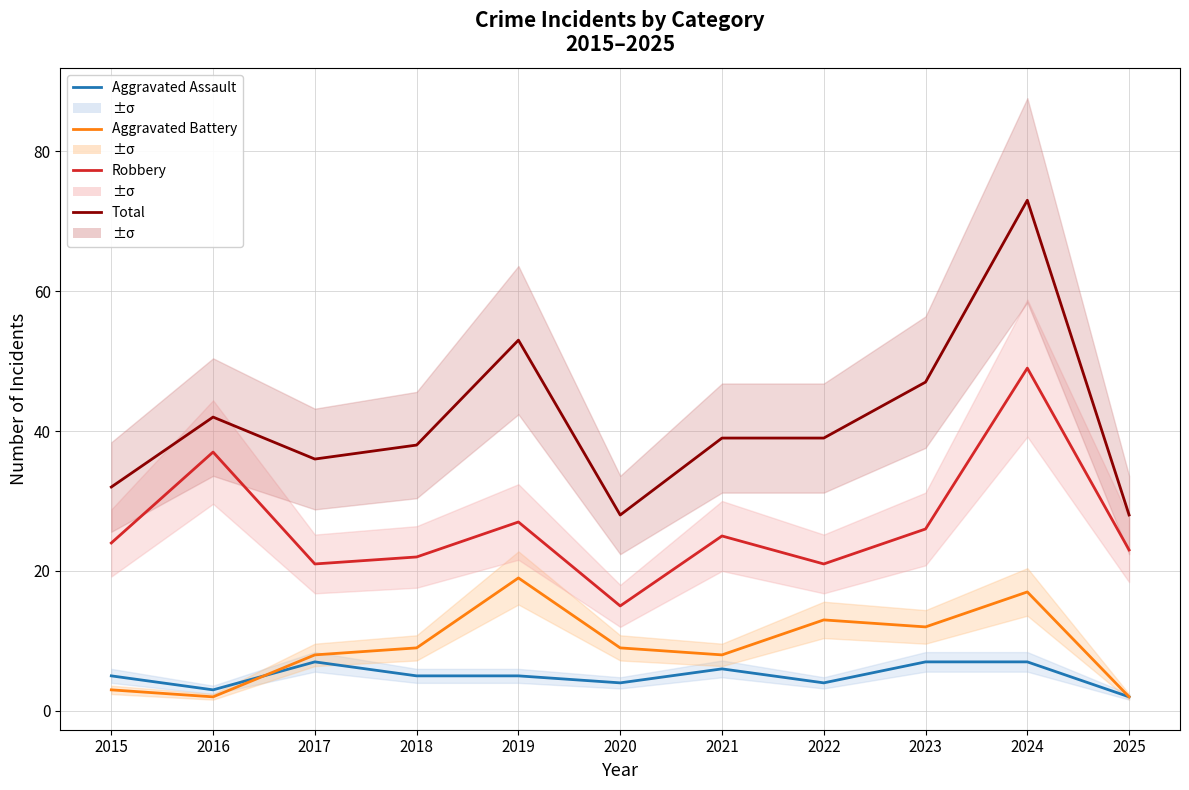

True or false: Robbery and Aggravated Battery cross at least once.

False